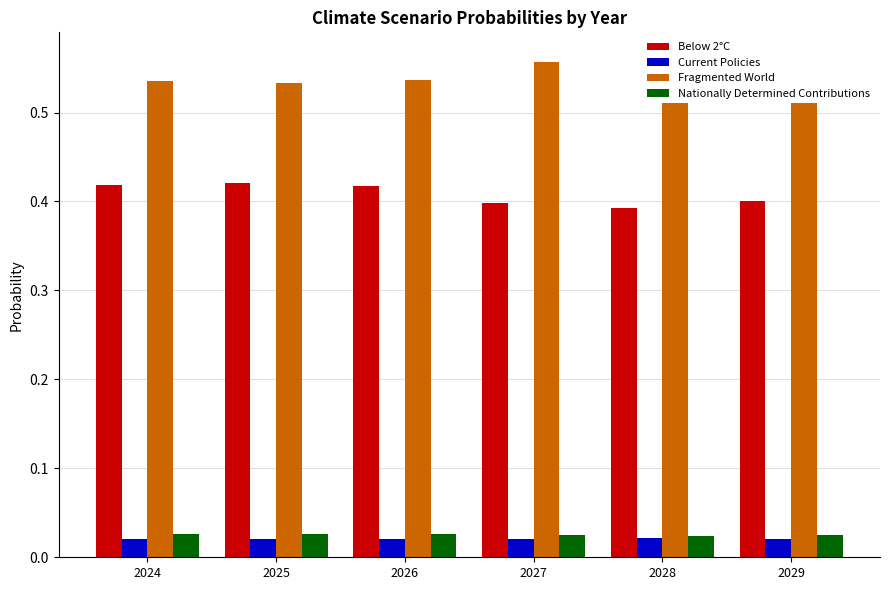

How many data points does each series have?

6